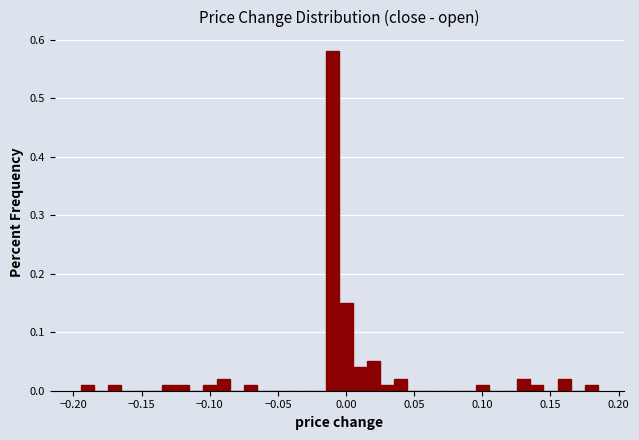

Read against the x-axis, roughly where is the centre of the tallest bar?

-0.010